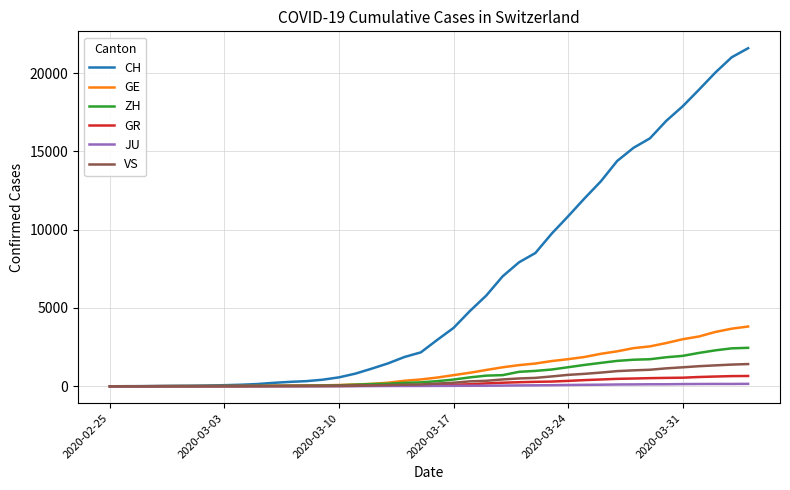

Which series has the largest total across all categories?

CH